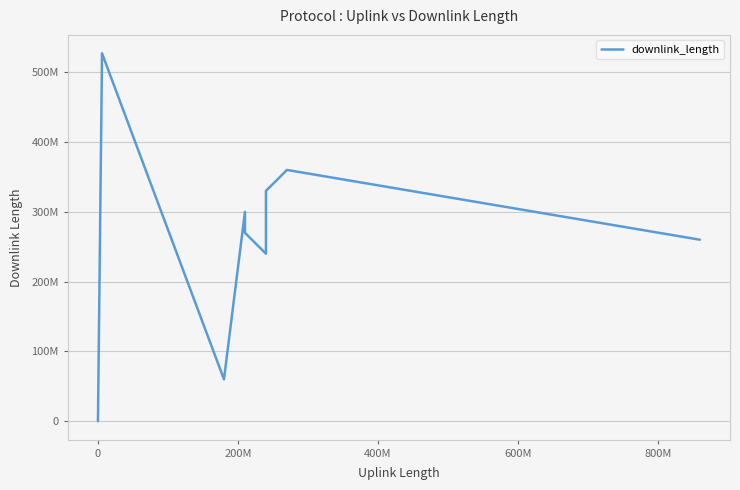

Is this an area chart (filled region under the line)?

No